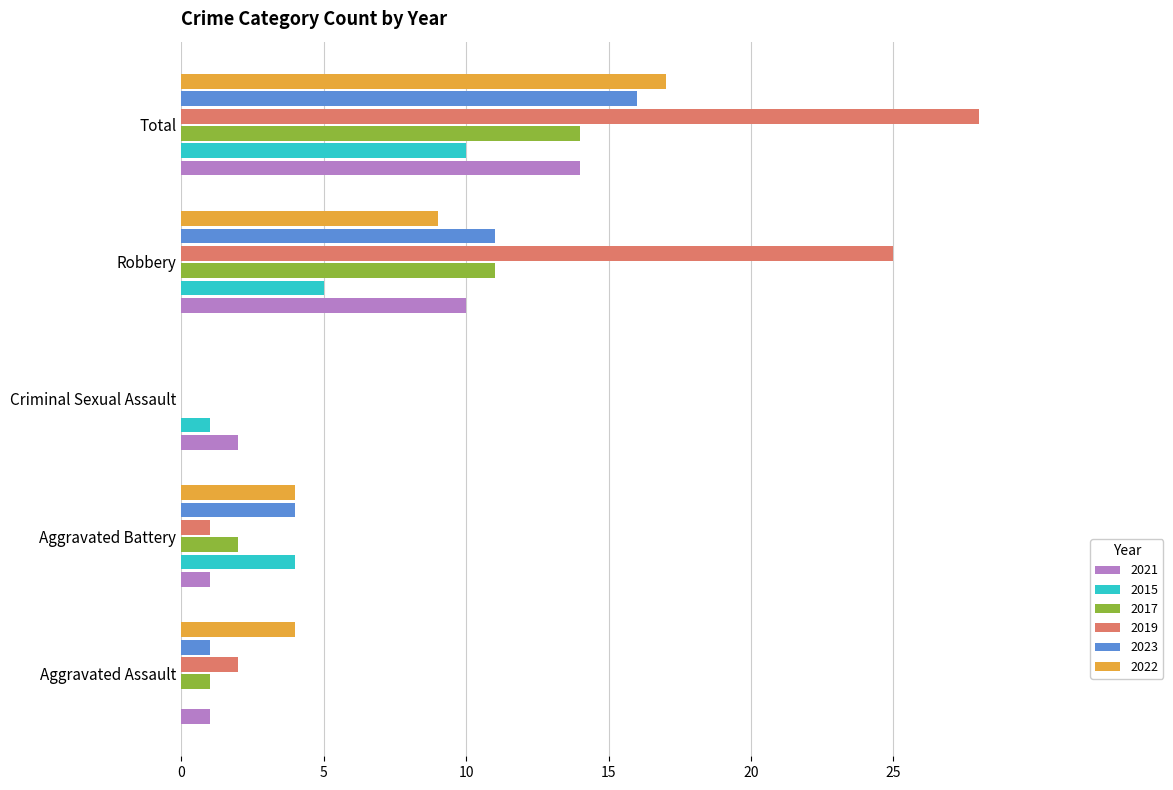

The value of 2017 at Criminal Sexual Assault is 0. True or false?

True